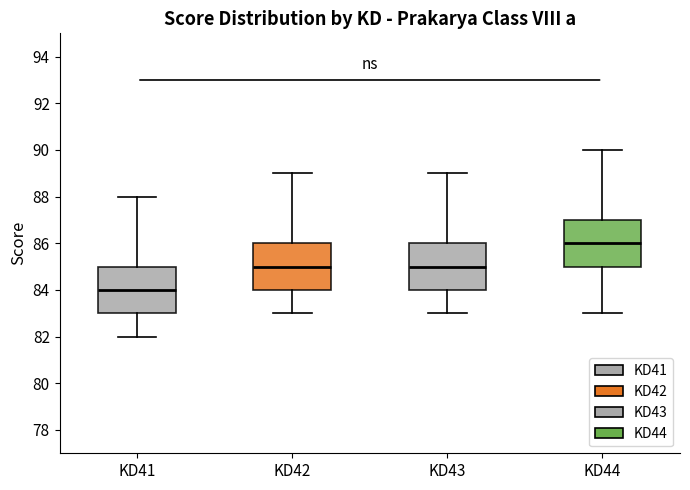

Where is the lower edge of the box for KD44 on the y-axis? The values are not printed on the chart, so give them approximately, as read against the axis.

85